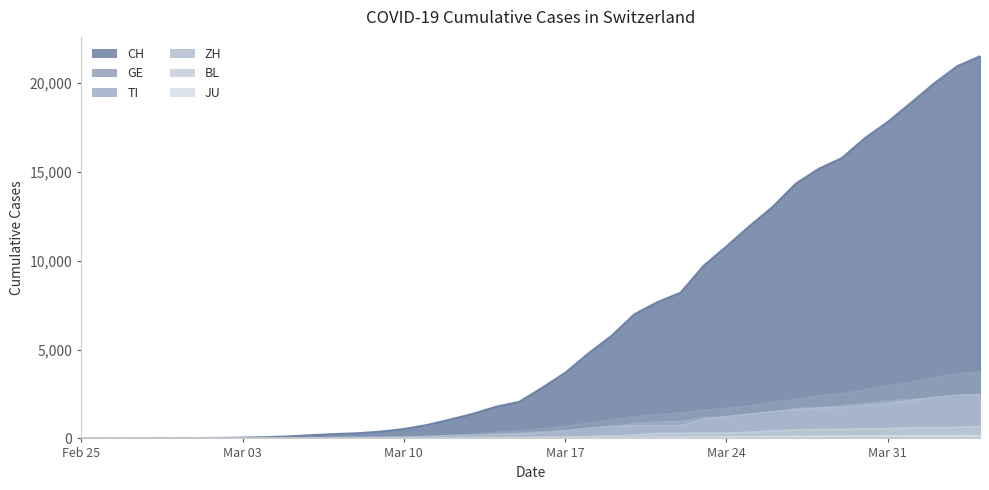

Which series has the largest range (max minus min)?

CH